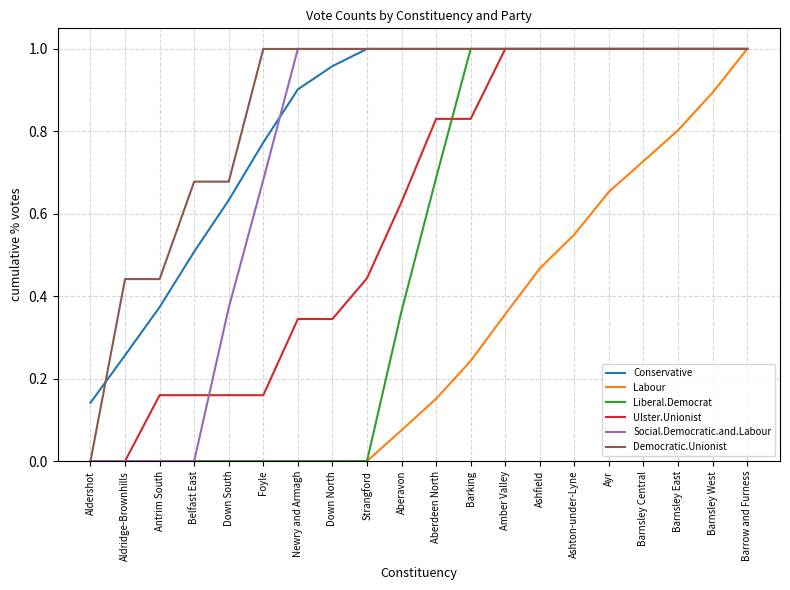

What is the average value of the Democratic.Unionist series?

0.9